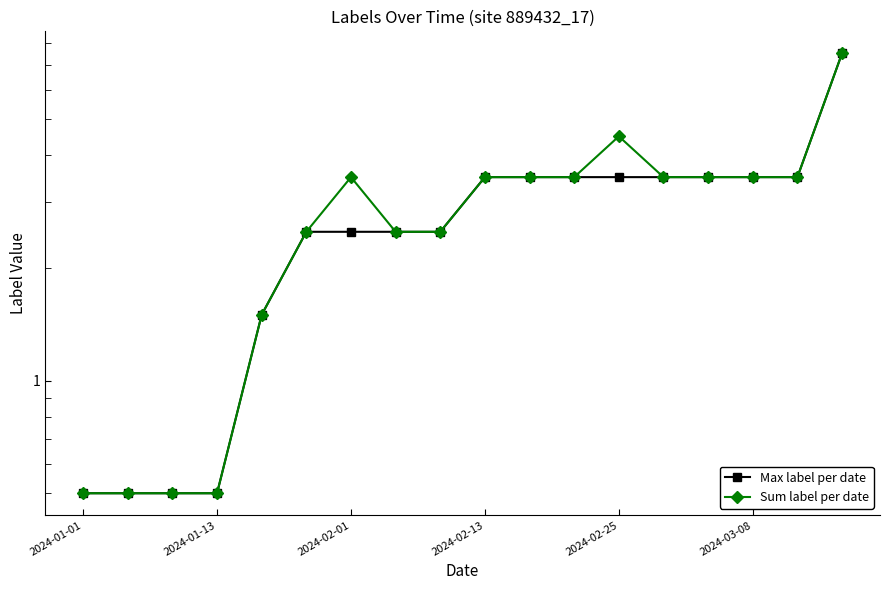

True or false: Sum label per date and Max label per date intersect in this chart.

False